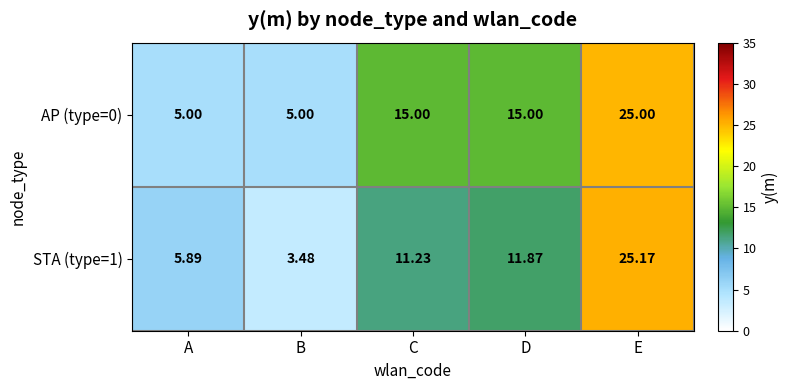

Which series has the largest total across all categories?

AP (type=0)